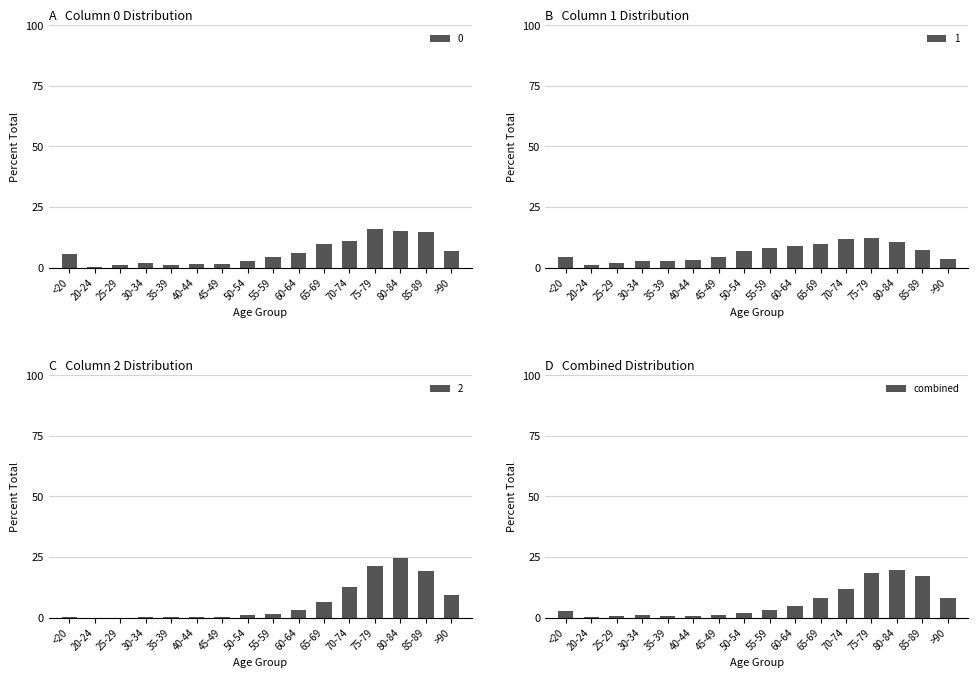

What is the change in value from 25-29 to 80-84?

+19.3